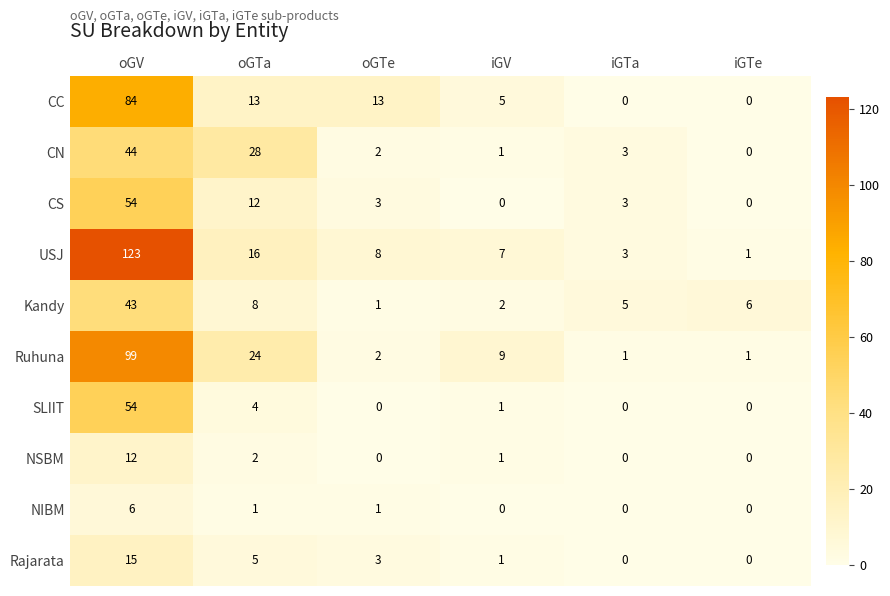

List the labels in order of Kandy value, smallest first.

oGTe, iGV, iGTa, iGTe, oGTa, oGV